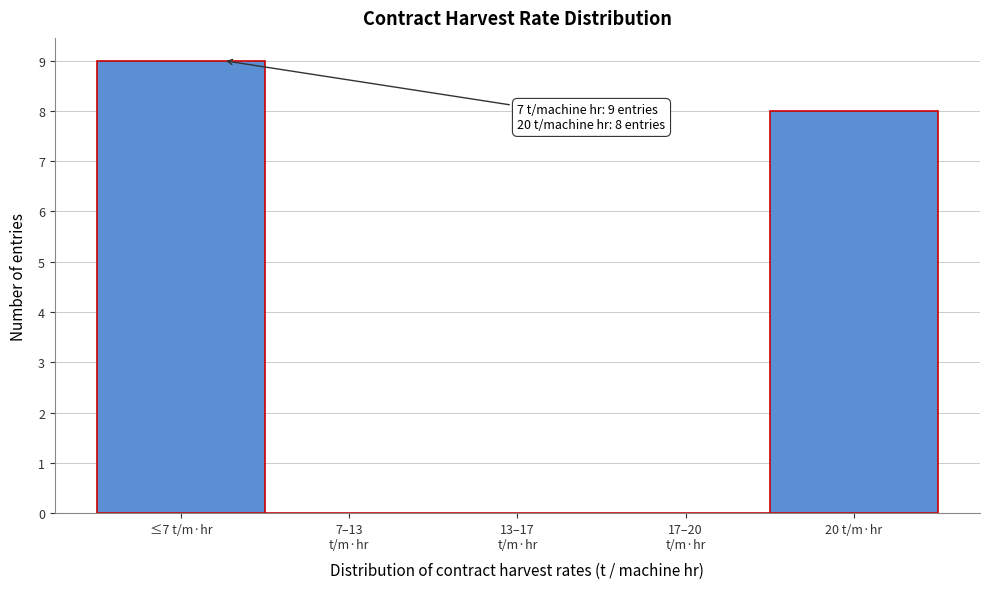

Approximately how many times larger is the value at ≤7 t/m·hr compared to 20 t/m·hr?

1.1